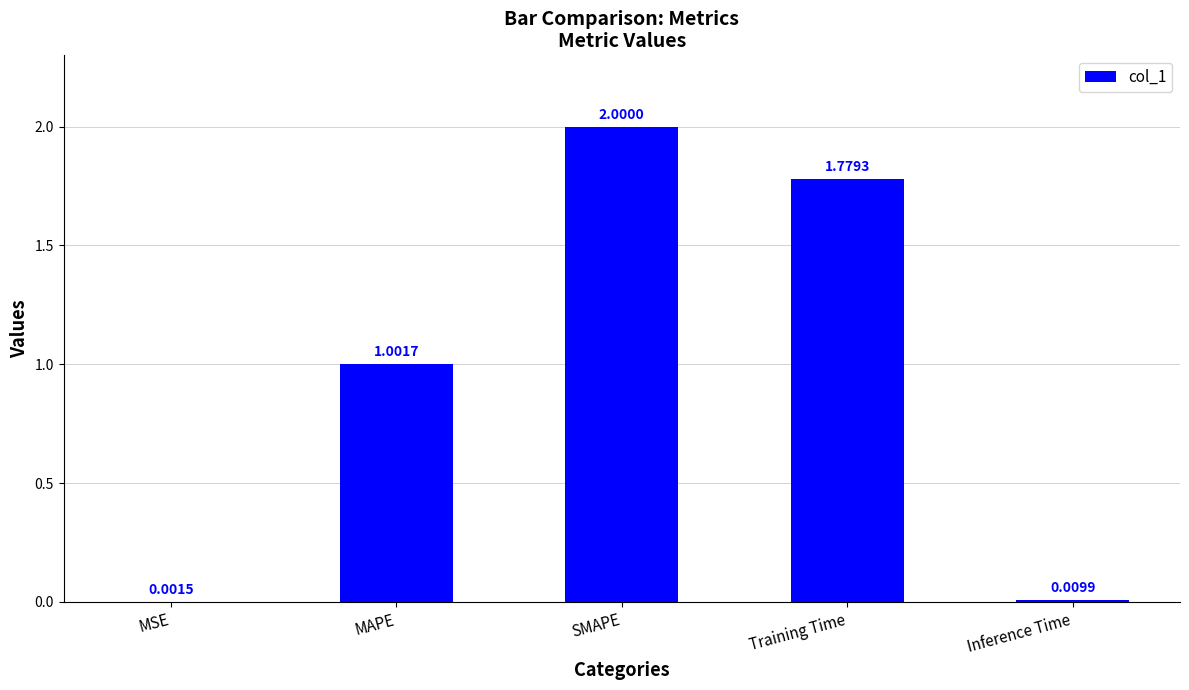

What is the average value?

1.0